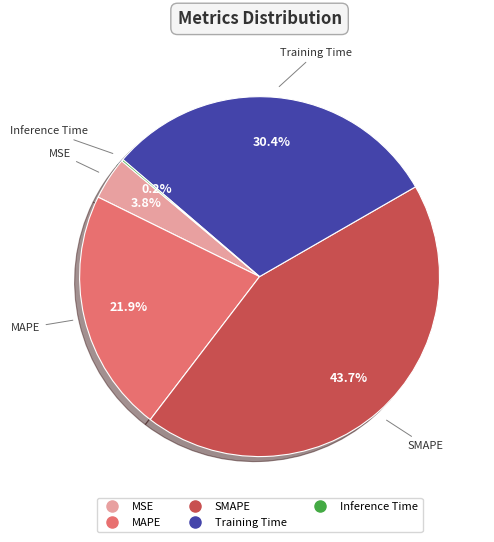

Combined, what portion of the pie is Training Time and MAPE?

52.3%